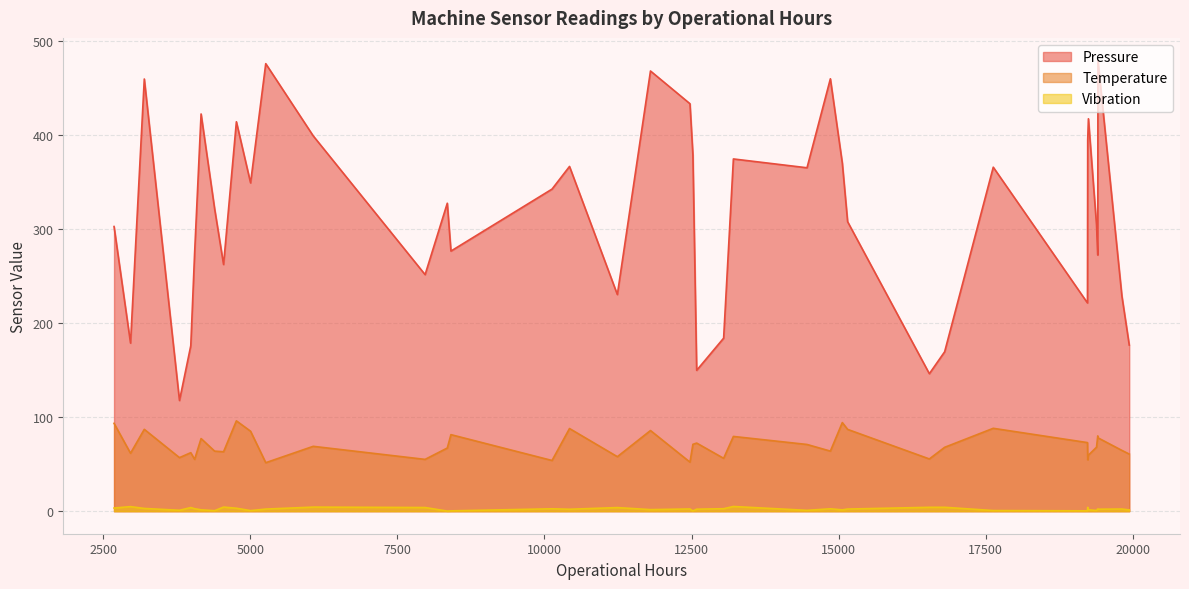

In Vibration, how many points are higher than both neighbors (excluding endpoints)?

13